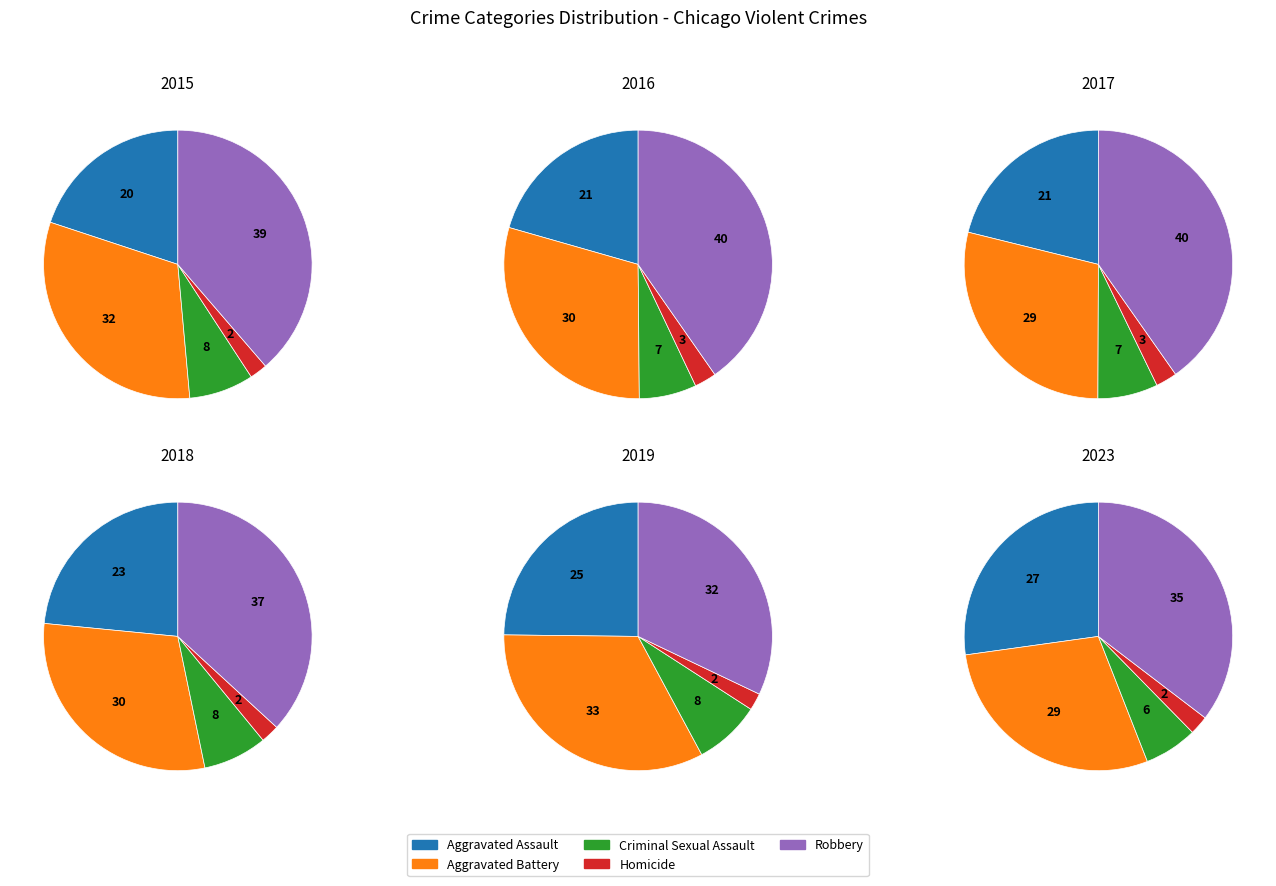

Which has a higher value, Robbery or Homicide?

Robbery